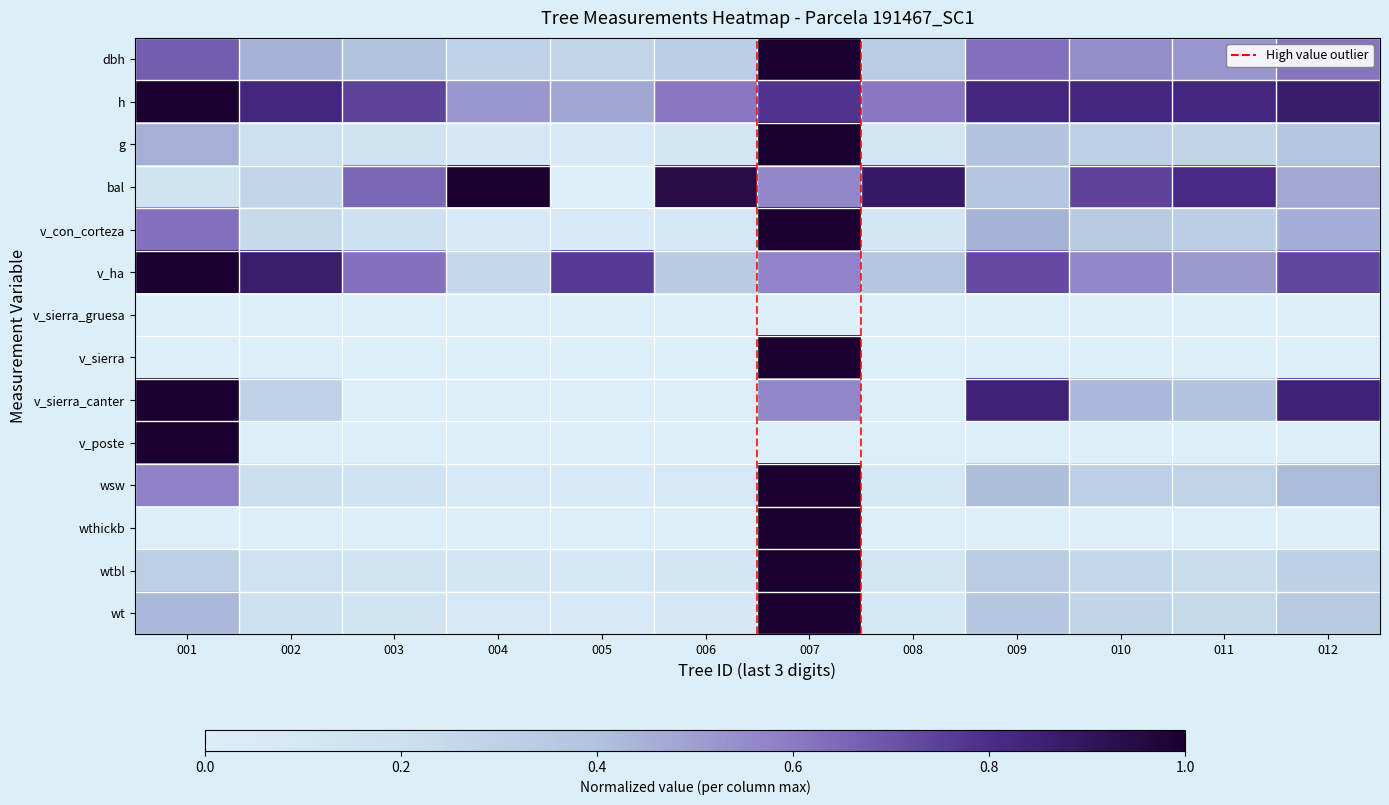

List the series in order of their peak value, lowest first.

v_sierra_gruesa, dbh, h, g, bal, v_con_corteza, v_ha, v_sierra, v_sierra_canter, v_poste, wsw, wthickb, wtbl, wt